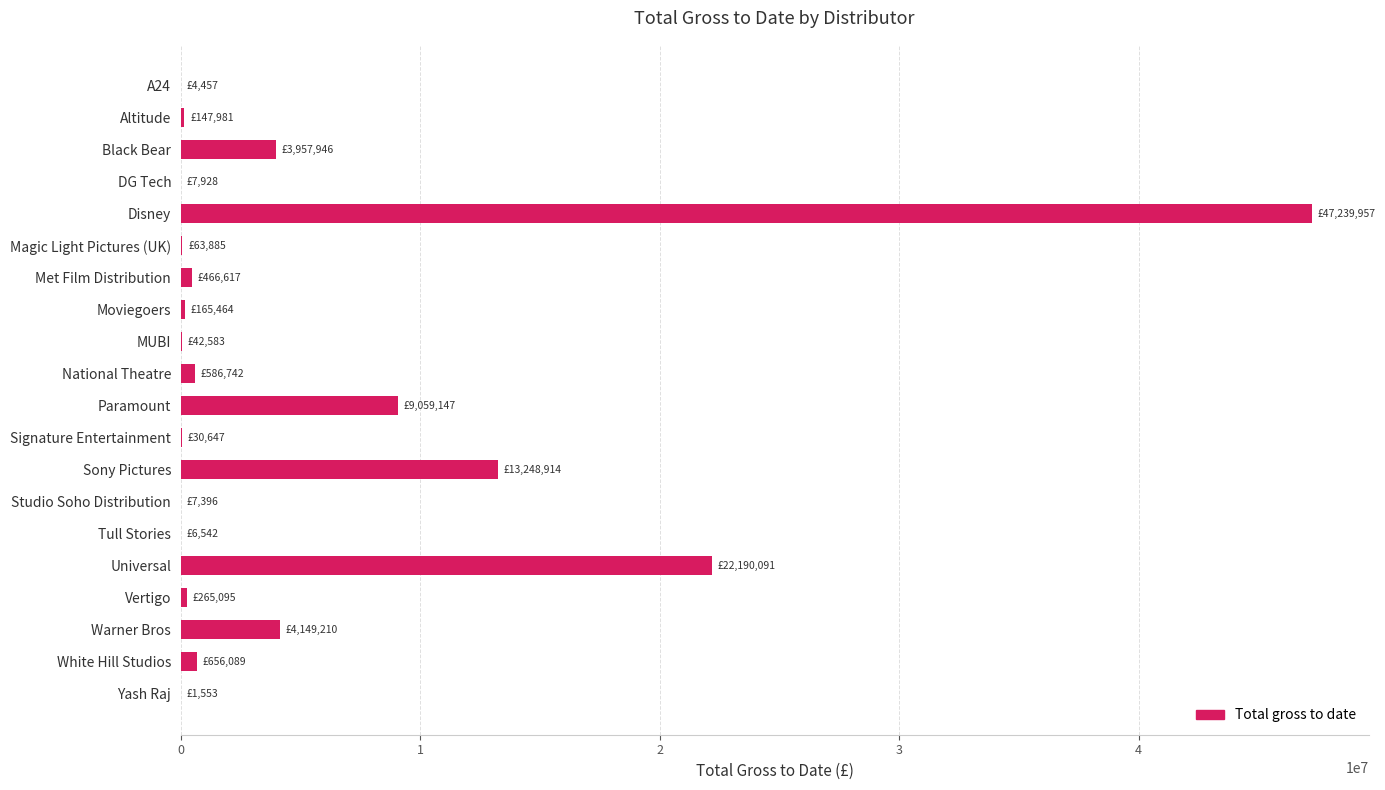

What value does the data have at Universal?

22190091